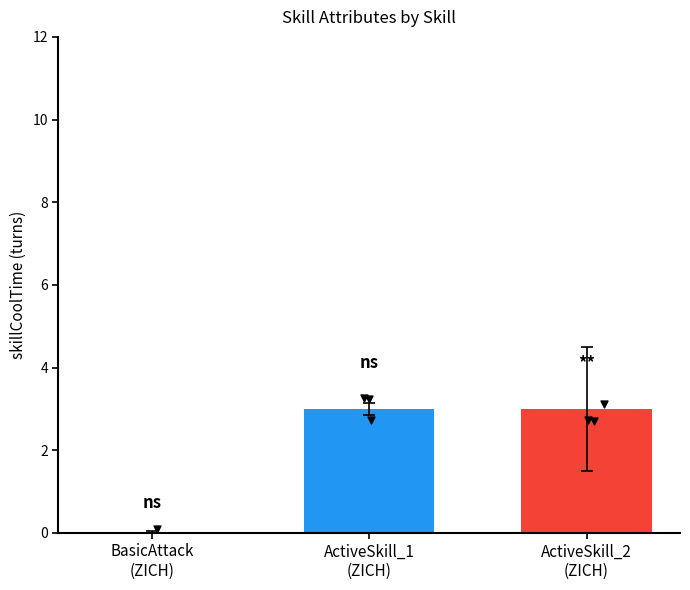

What is the ratio of the value at ActiveSkill_2
(ZICH) to the value at ActiveSkill_1
(ZICH)?

1.0